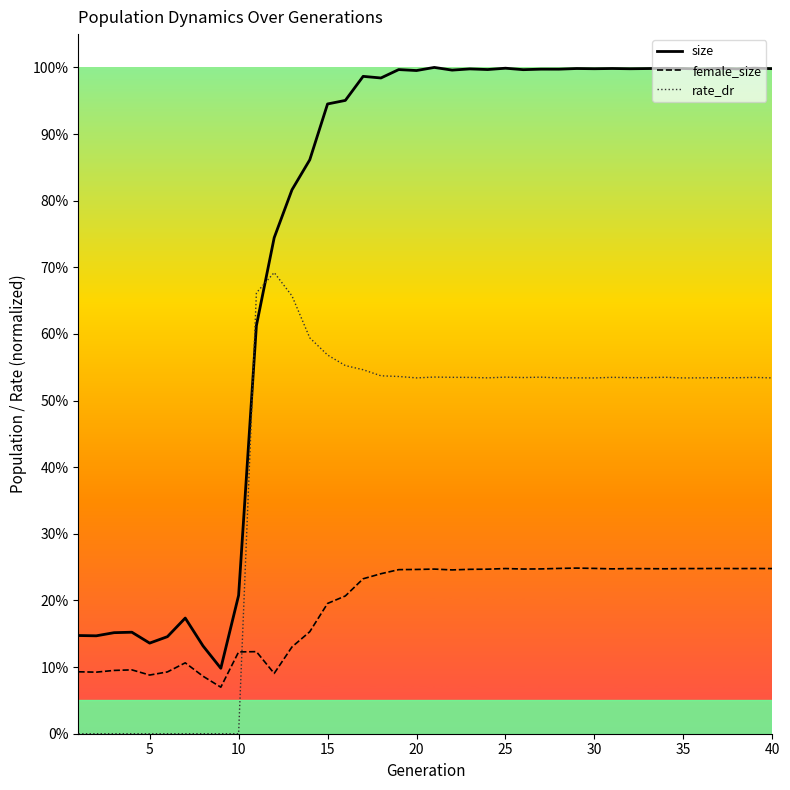

Is this an area chart (filled region under the line)?

Yes